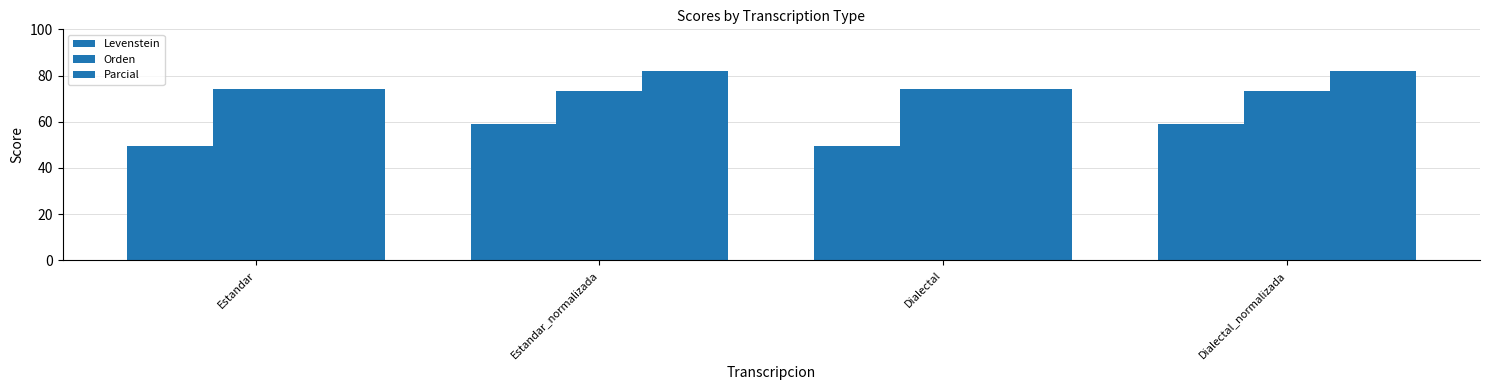

What is the maximum value for Orden?

74.2